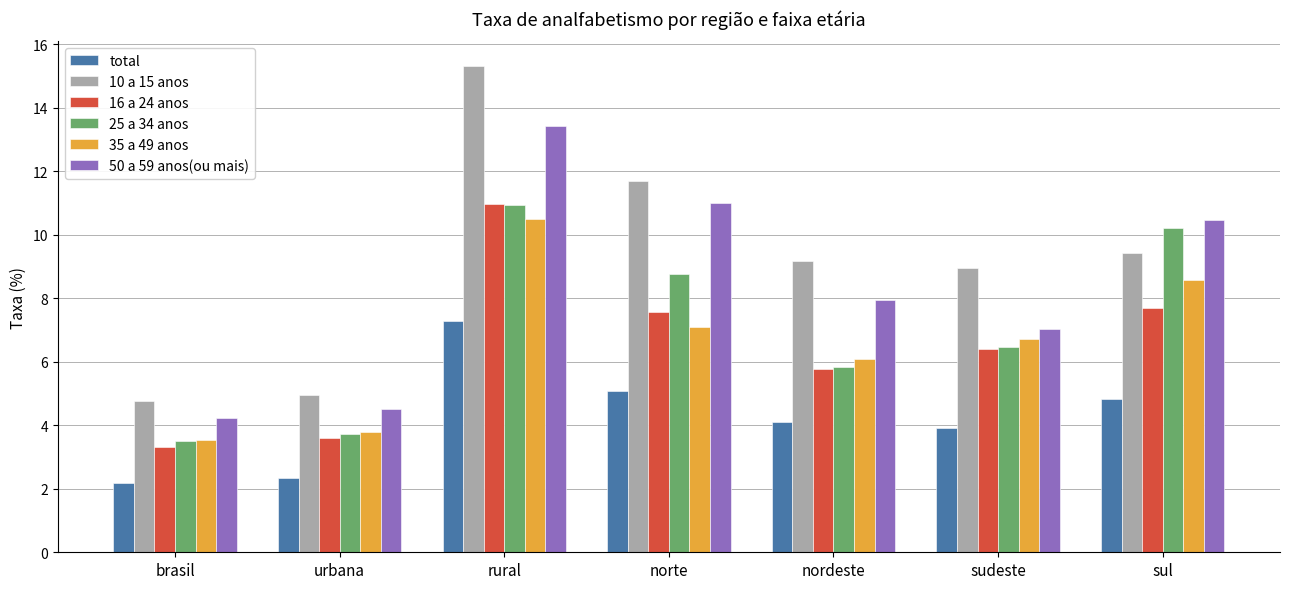

What are all the series names shown in the legend?

total, 10 a 15 anos, 16 a 24 anos, 25 a 34 anos, 35 a 49 anos, 50 a 59 anos(ou mais)